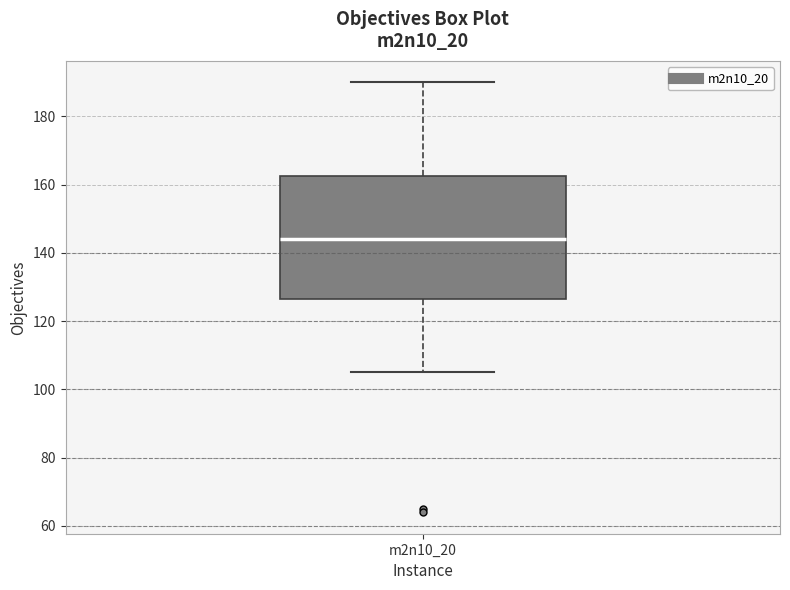

Where does the lower whisker of the box for m2n10_20 end on the y-axis? The values are not printed on the chart, so give them approximately, as read against the axis.

106